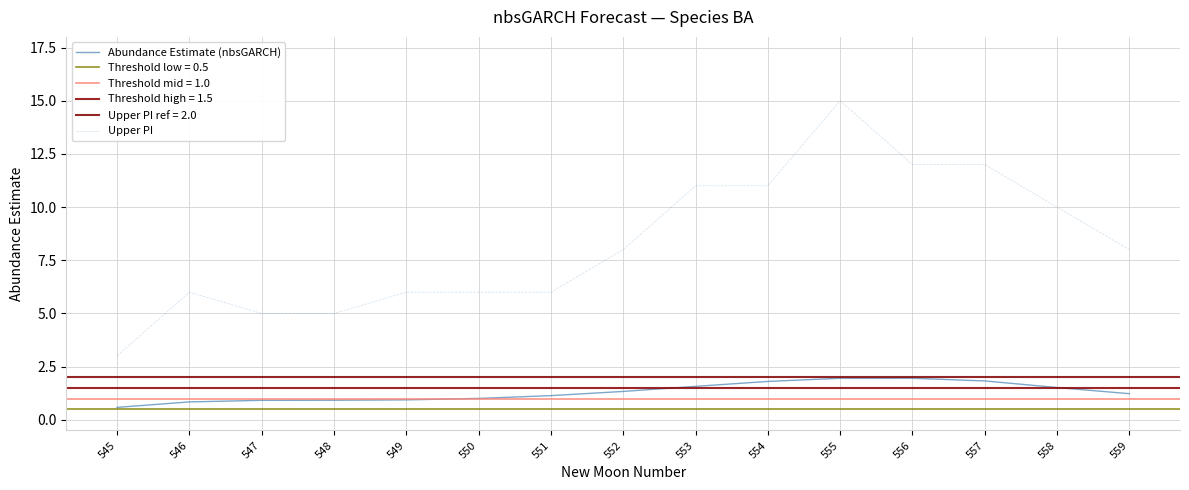

True or false: Upper PI and Abundance Estimate (nbsGARCH) intersect in this chart.

False